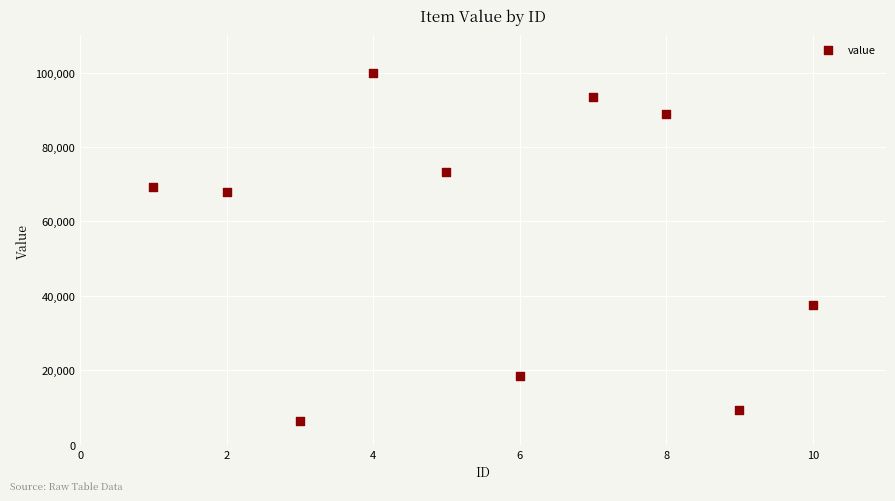

What is the average X value?

6